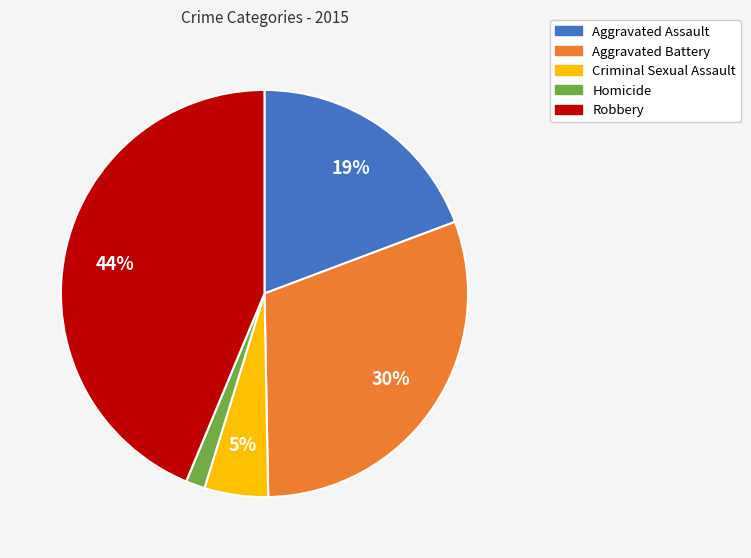

To the nearest percent, what is the average slice percentage?

20%